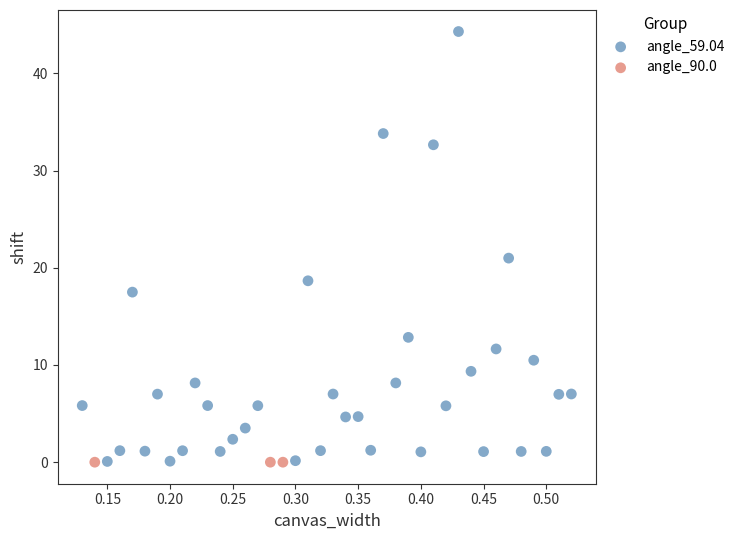

Which series reaches the maximum Y coordinate?

angle_59.04